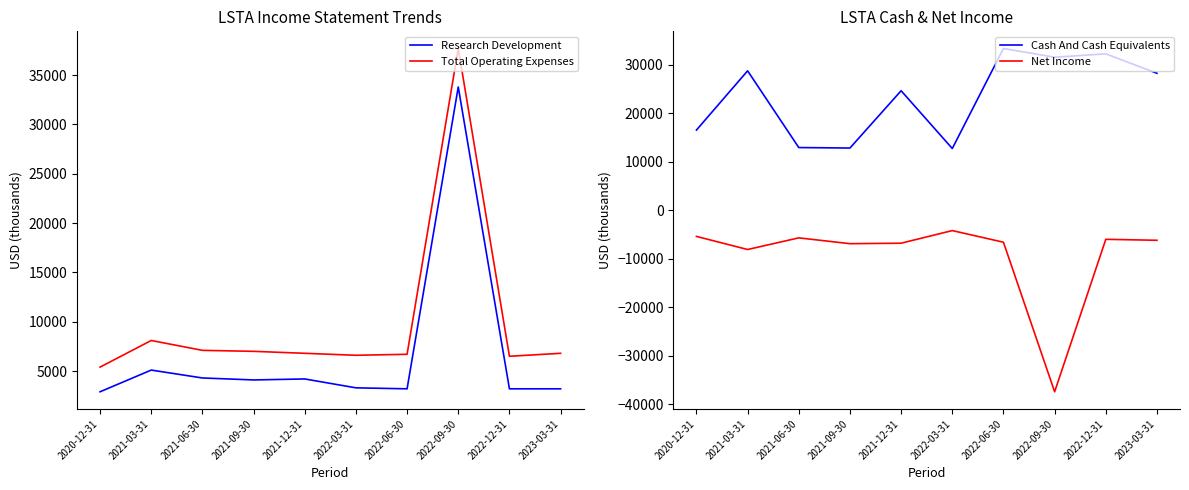

What is the spread (max minus min) of values at 2020-12-31?

21900